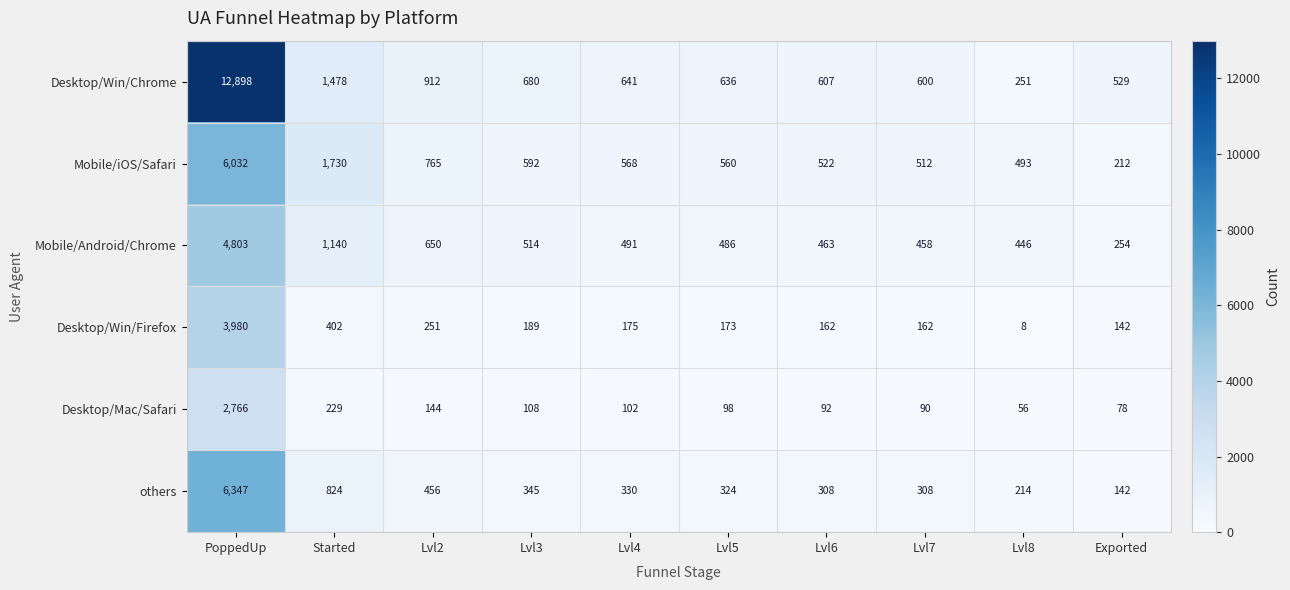

What is the total value across all series at Lvl4?

2307